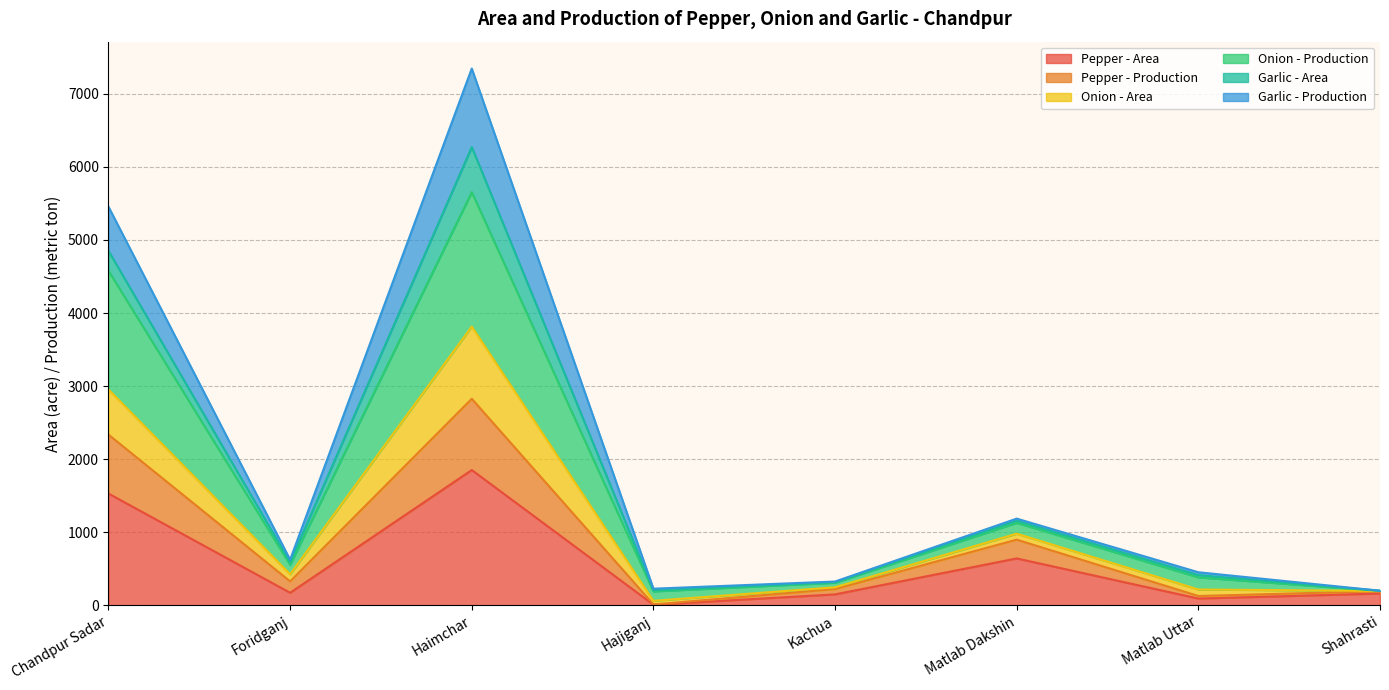

Which category has the highest value in the Pepper - Area series?

Haimchar